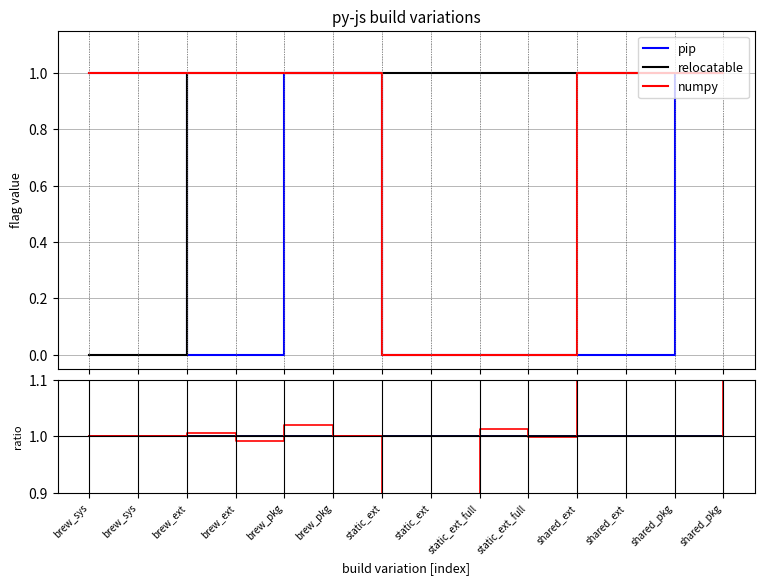

True or false: size ratio has a value of 1.0 at brew_pkg.

True